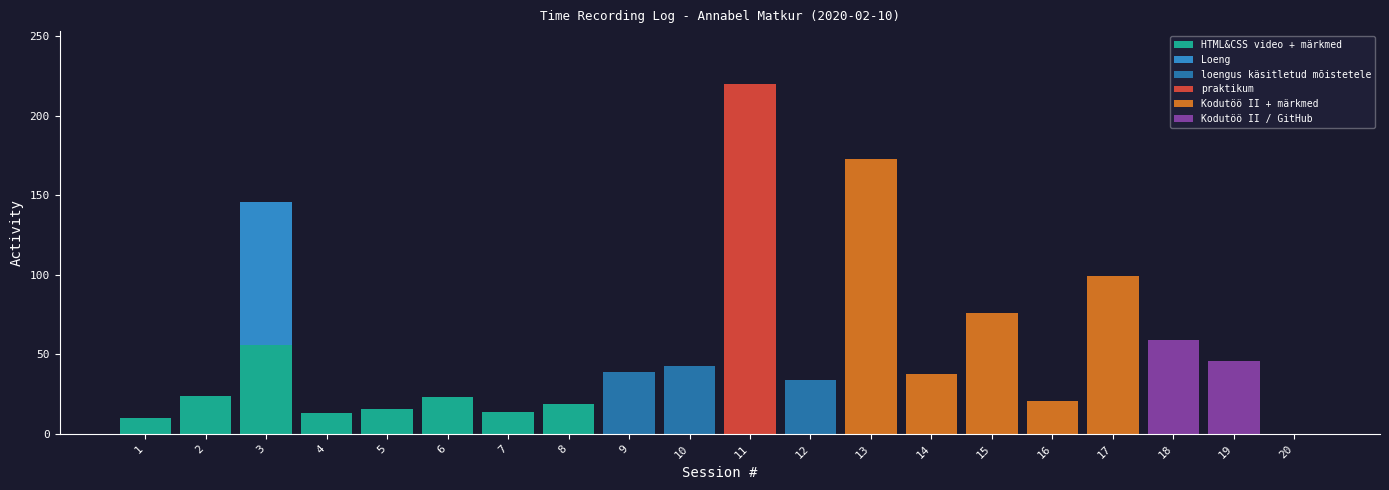

The HTML&CSS video + märkmed series shows 29 at 11. True or false?

False